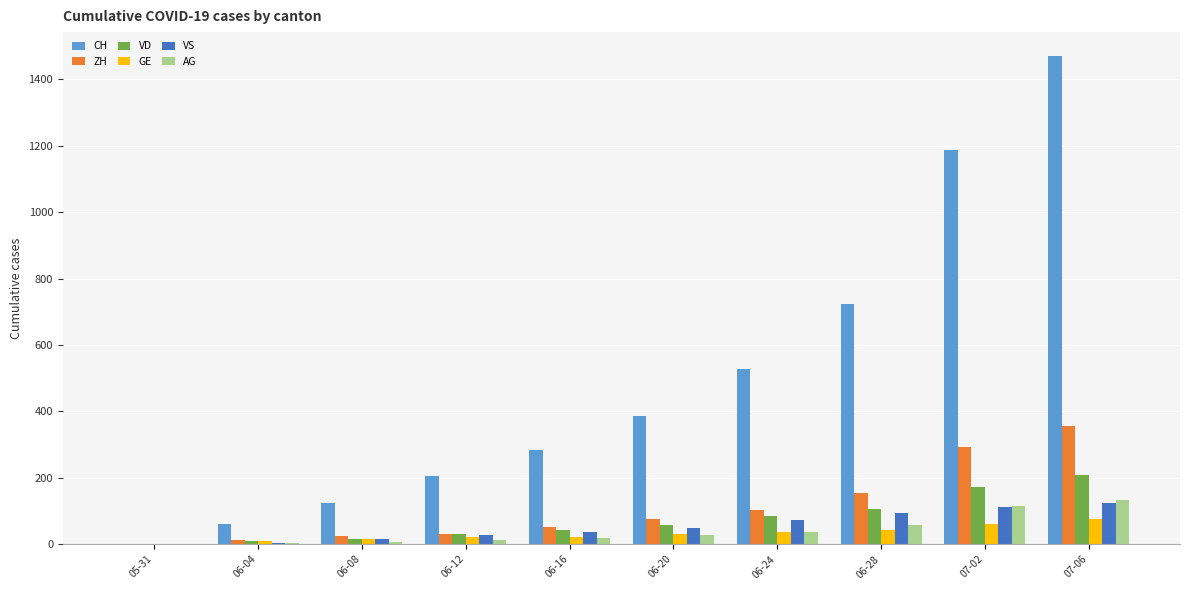

What is the sum of all GE values?

315